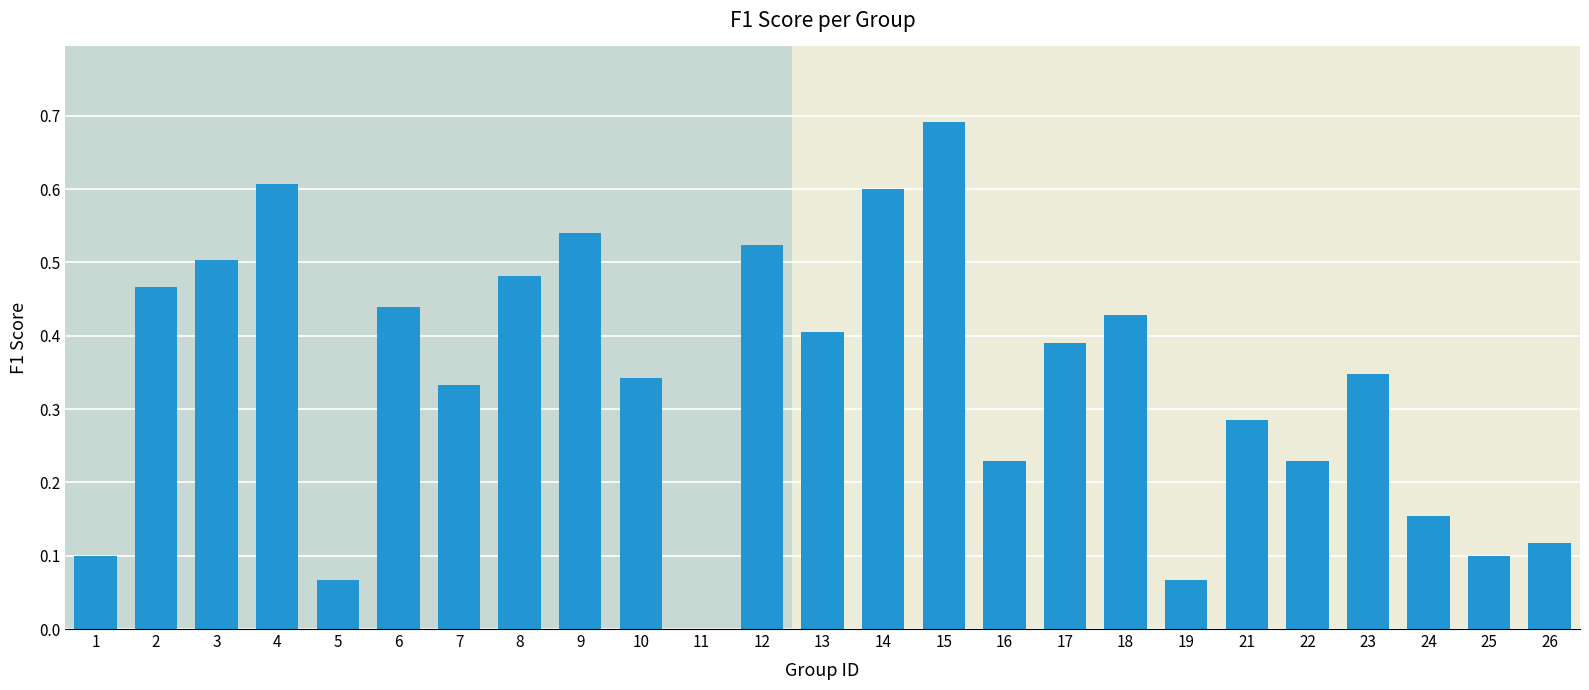

Count the number of data series in this chart.

1